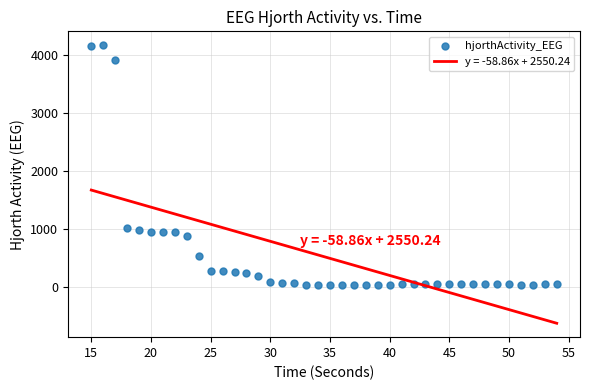

What is the range of Y values (max minus min)?

4135.5